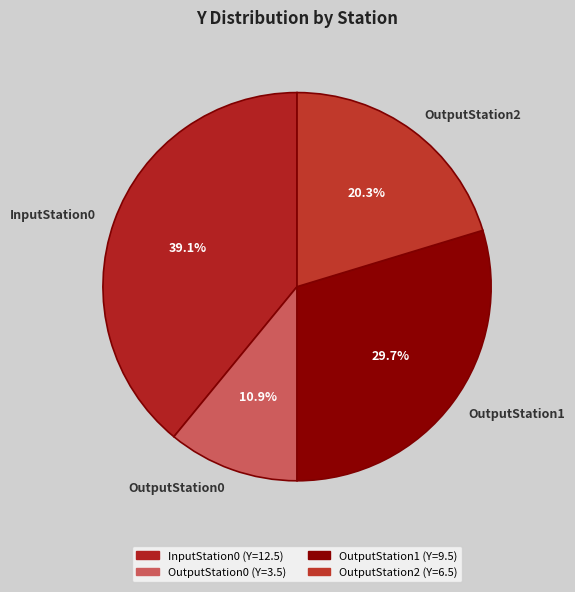

Which slice is the largest?

InputStation0